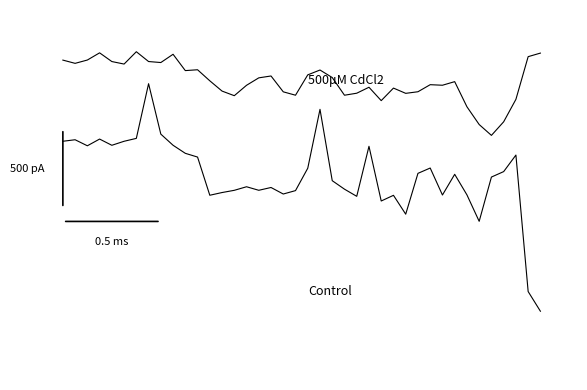

Is this an area chart (filled region under the line)?

No